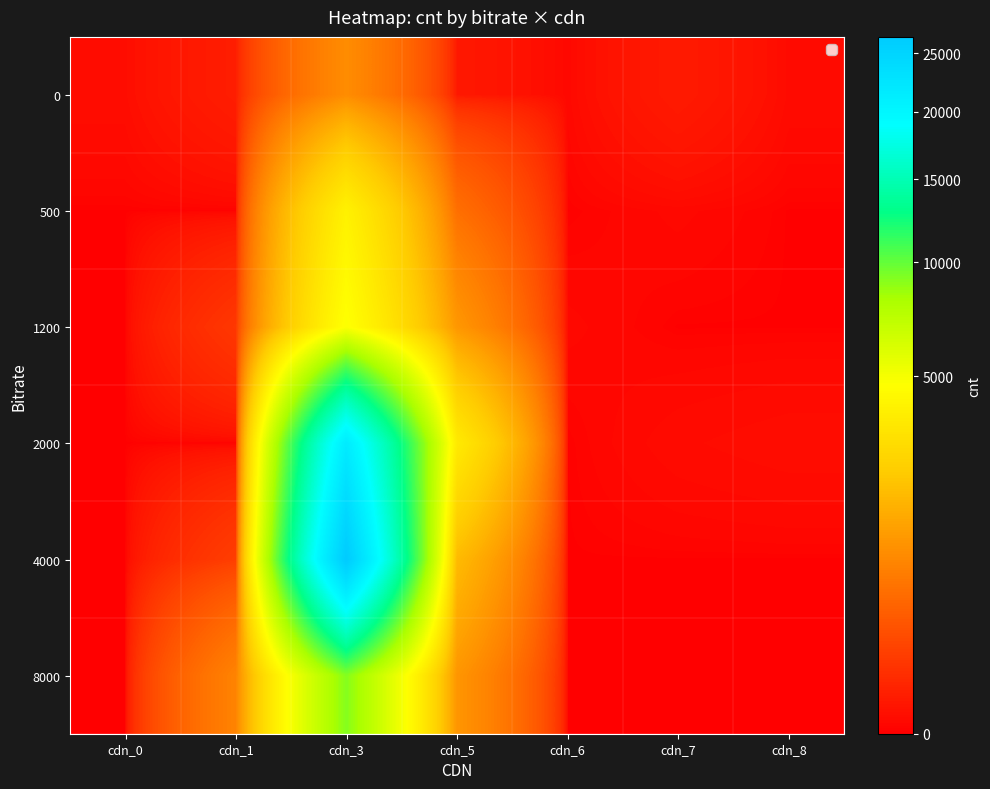

At cdn_5, list the series in order from largest to smallest.

2000, 4000, 1200, 8000, 500, 0